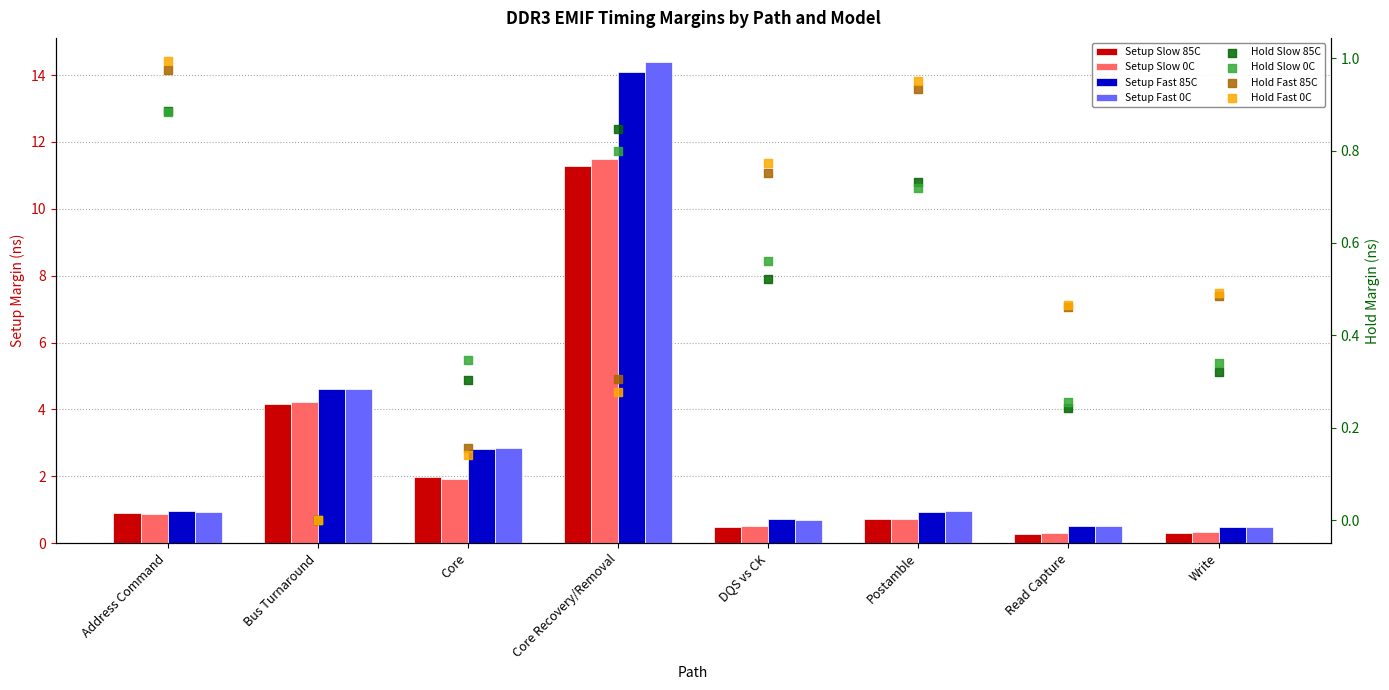

Is the value of Setup Fast 85C at Core greater than the value of Setup Slow 0C at Postamble?

Yes